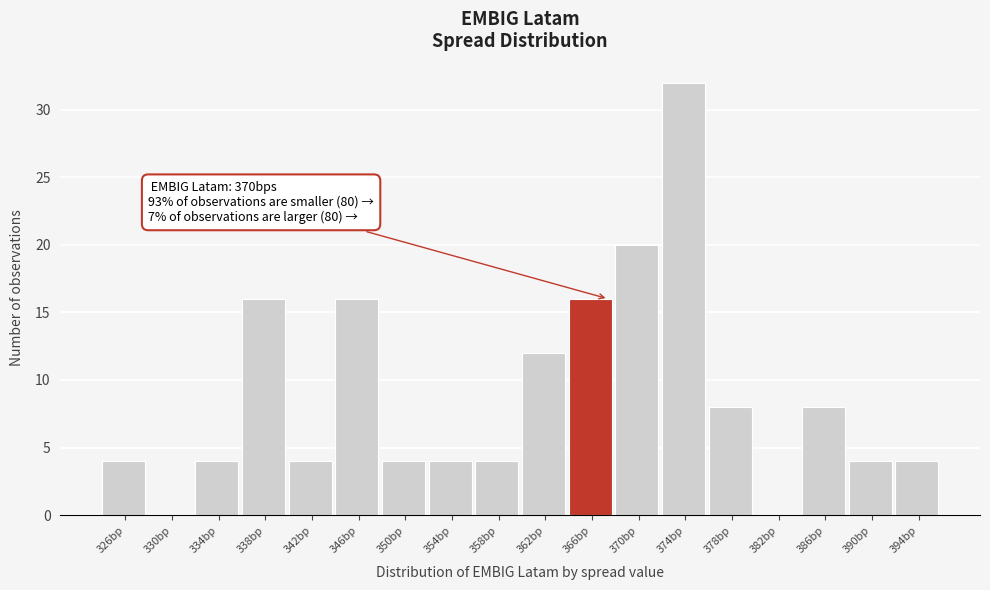

Reading right to left, transcribe all the data shown in this chart.

394bp=4	390bp=4	386bp=8	382bp=0	378bp=8	374bp=32	370bp=20	366bp=16	362bp=12	358bp=4	354bp=4	350bp=4	346bp=16	342bp=4	338bp=16	334bp=4	330bp=0	326bp=4